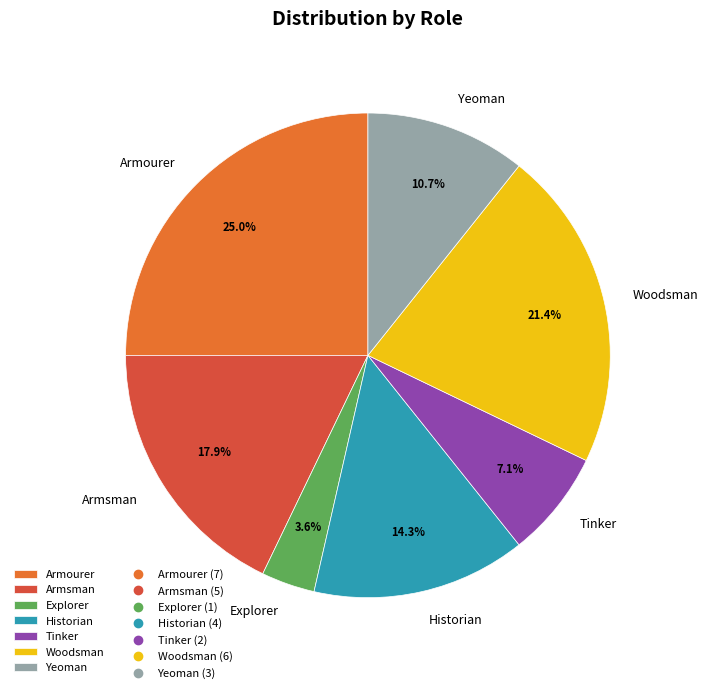

How many segments does this pie chart have?

7